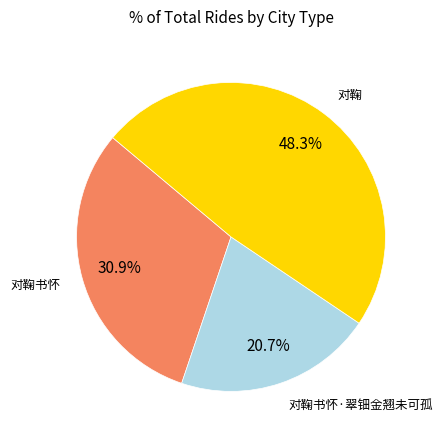

Does any single category account for the majority?

No